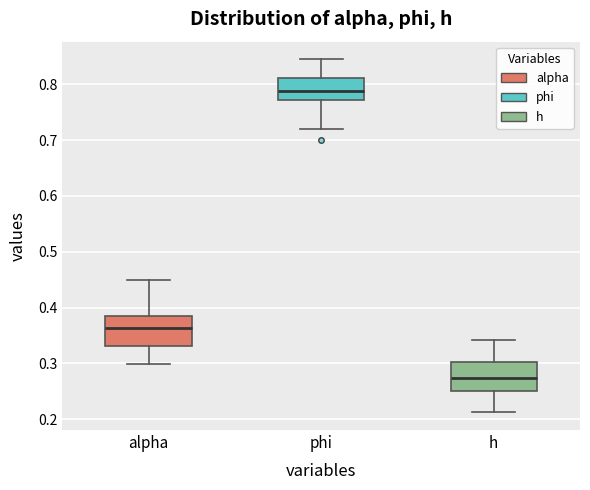

Reading left to right, transcribe this box plot: for each box, give where its median line is, the range the box spans, and where its two whiskers end, as read against the y-axis. The values are not printed on the chart, so give them approximately, as read against the axis.

alpha: median 0.36, box 0.33 to 0.39, whiskers 0.30 to 0.45
phi: median 0.79, box 0.77 to 0.81, whiskers 0.72 to 0.84
h: median 0.27, box 0.25 to 0.30, whiskers 0.21 to 0.34